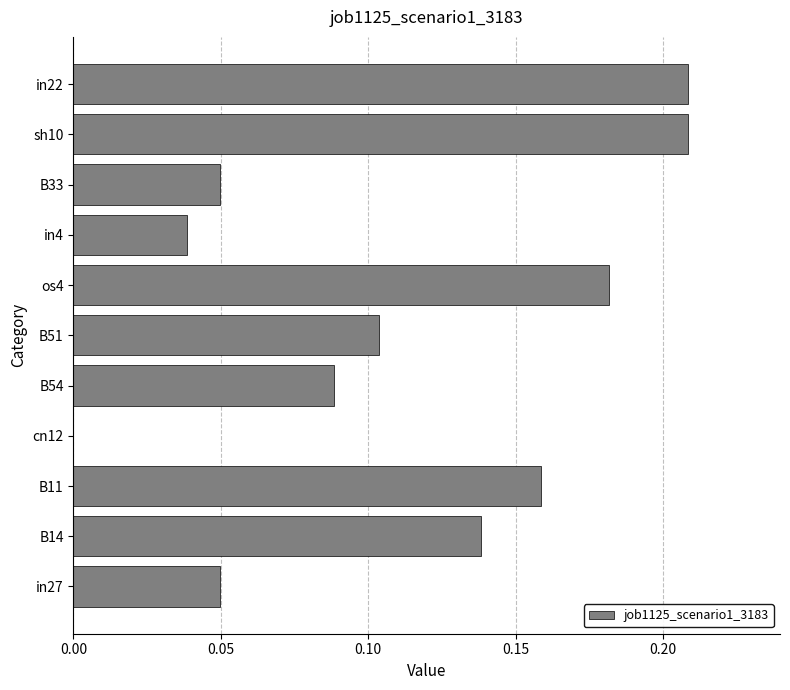

What is the sum of all values?

1.2